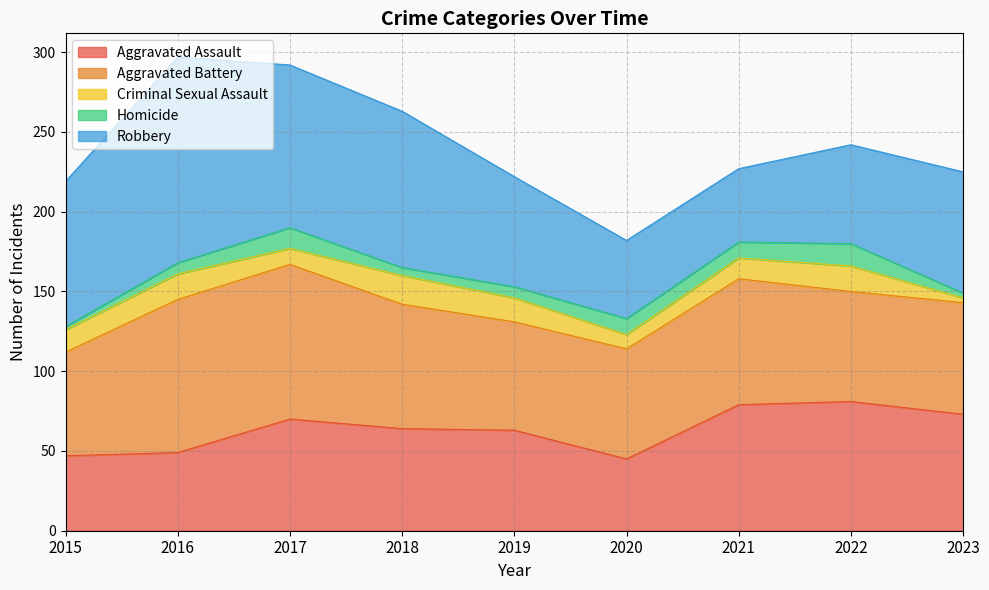

Does the chart have visible grid lines?

Yes